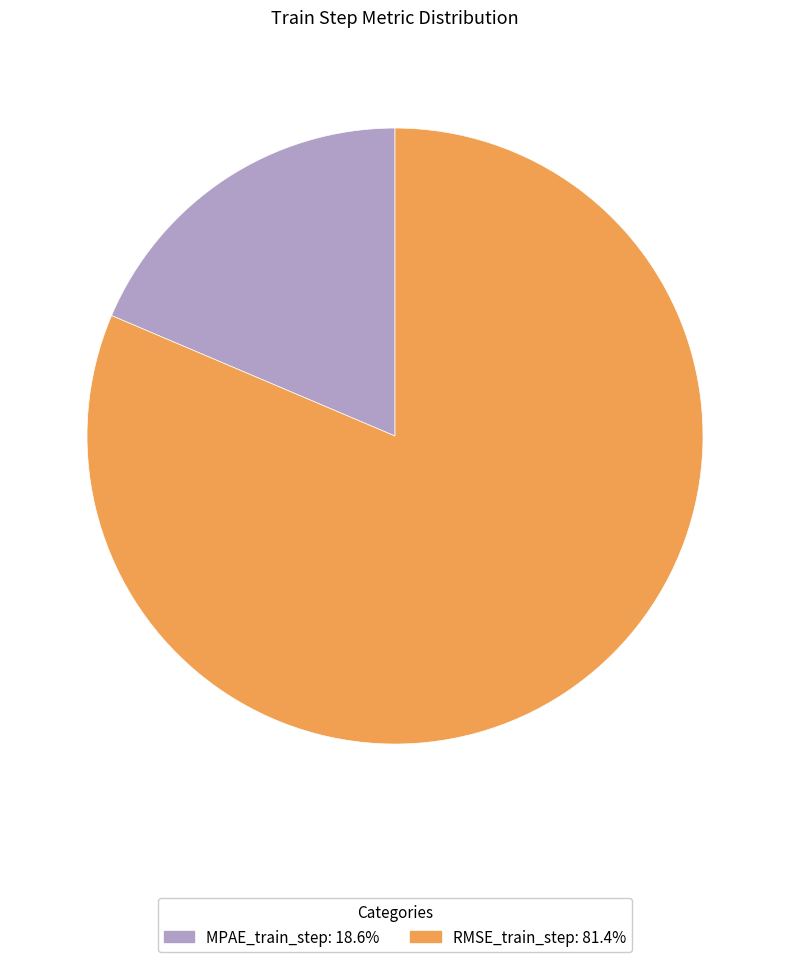

Count the number of slices in the pie.

2